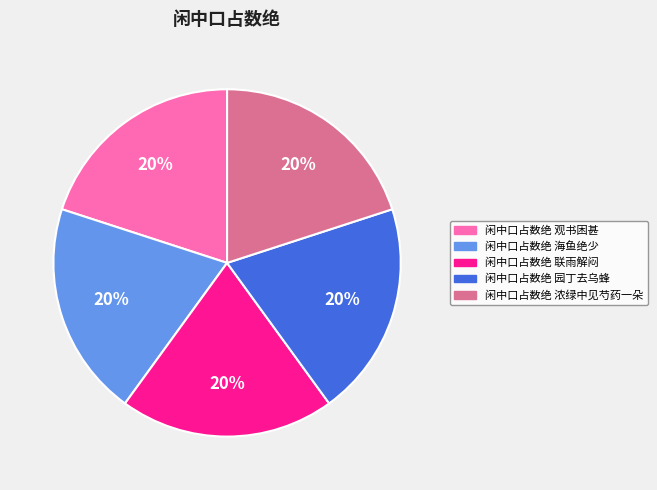

Combined, do 闲中口占数绝 浓绿中见芍药一朵 and 闲中口占数绝 联雨解闷 account for over 50%?

No